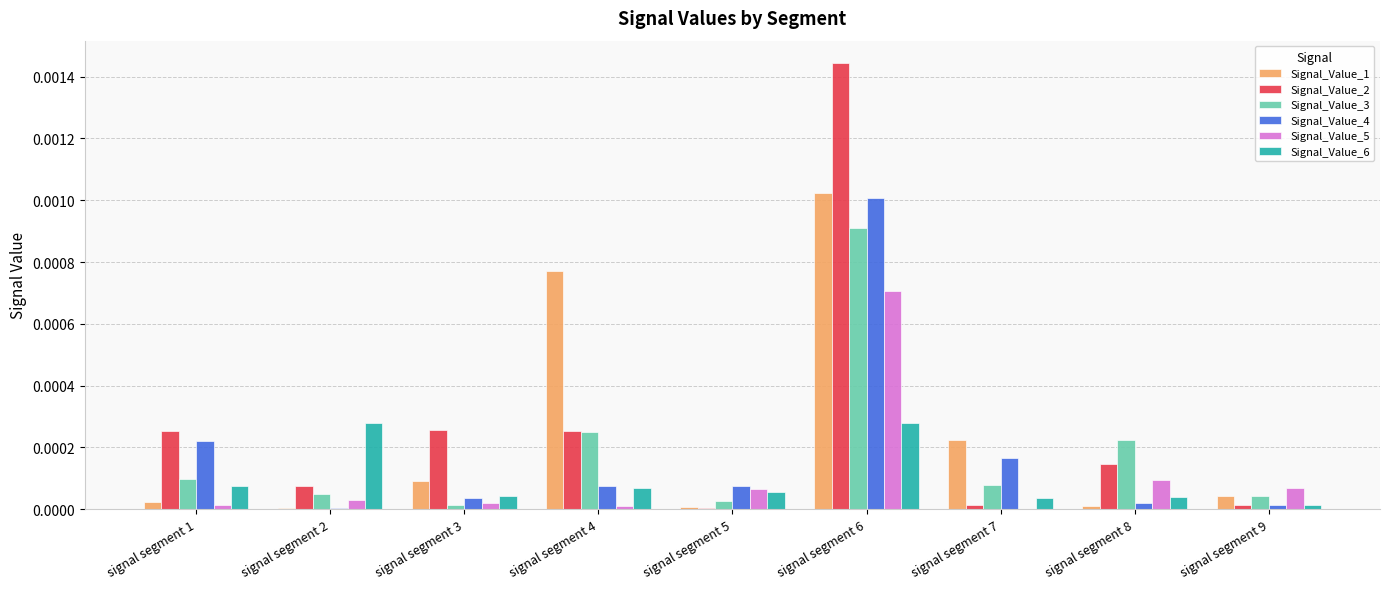

Between signal segment 4 and signal segment 5, which series saw the biggest shift?

Signal_Value_1